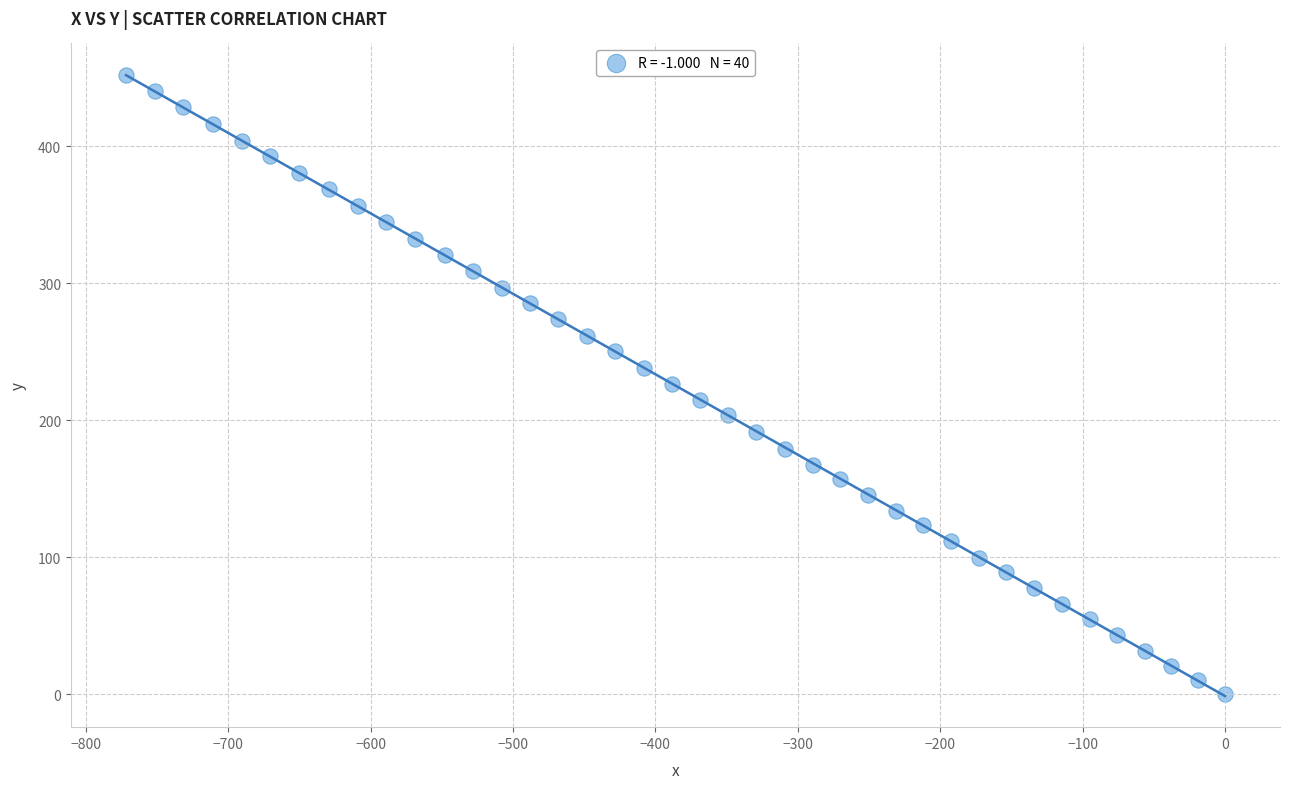

What is the range of X values (max minus min)?

771.7